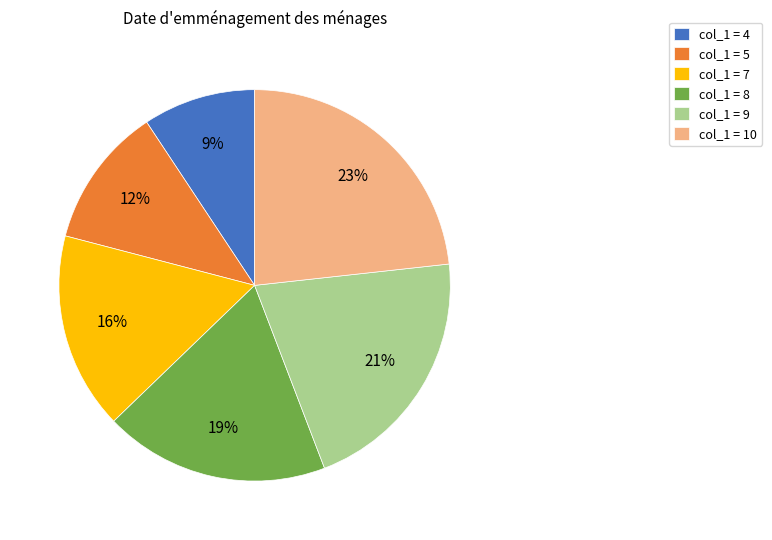

Is col_1 = 8 the majority of the pie?

No